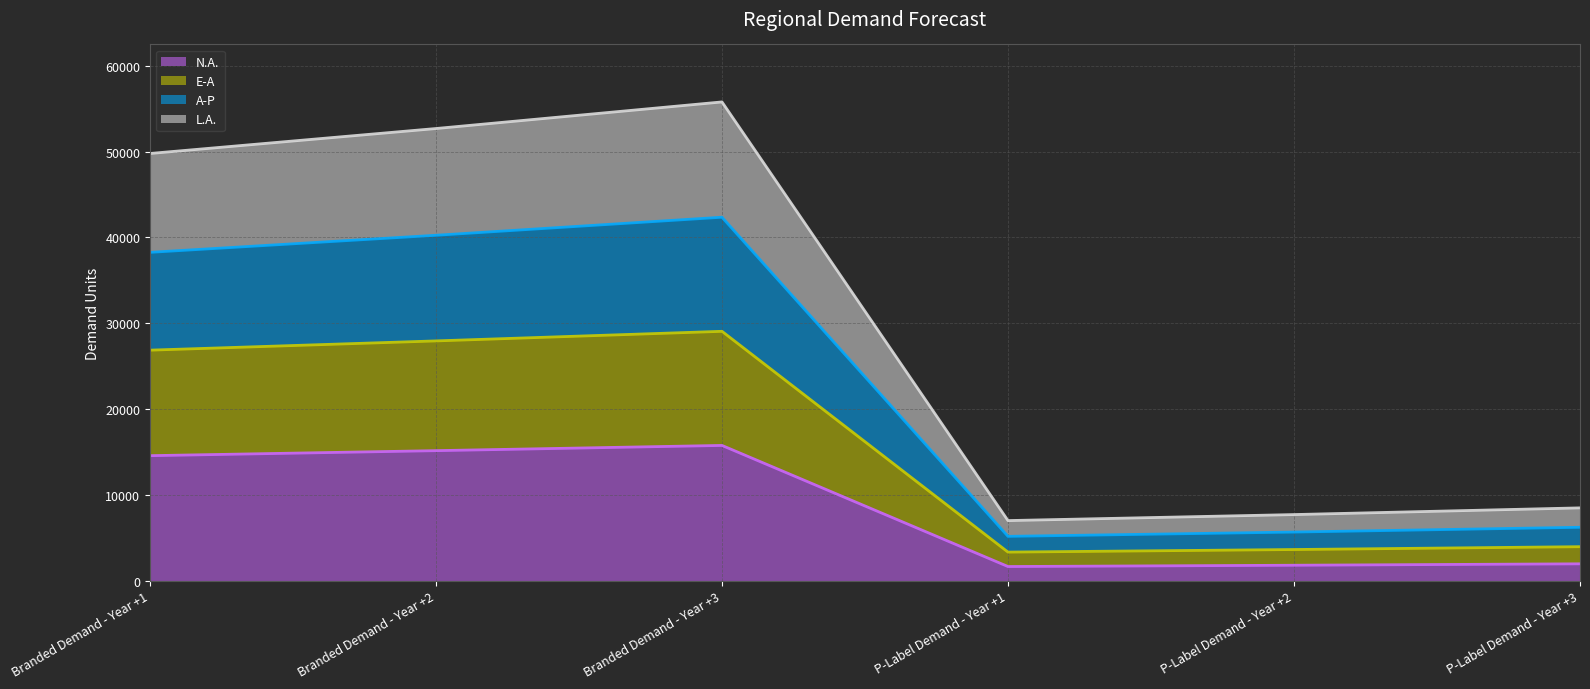

The value of N.A. at Branded Demand - Year +1 is 9528. True or false?

False